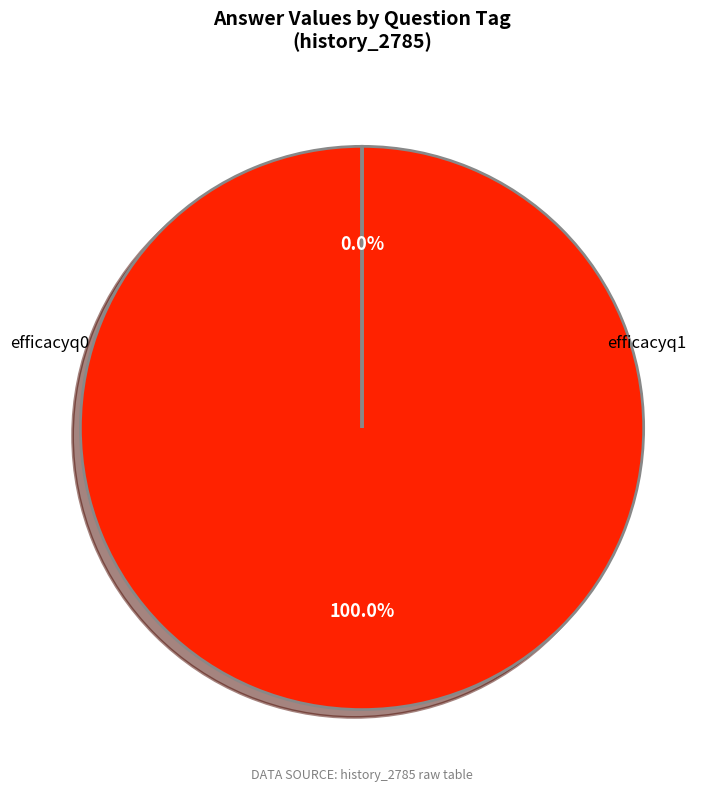

What is the smallest slice in the pie chart?

efficacyq1